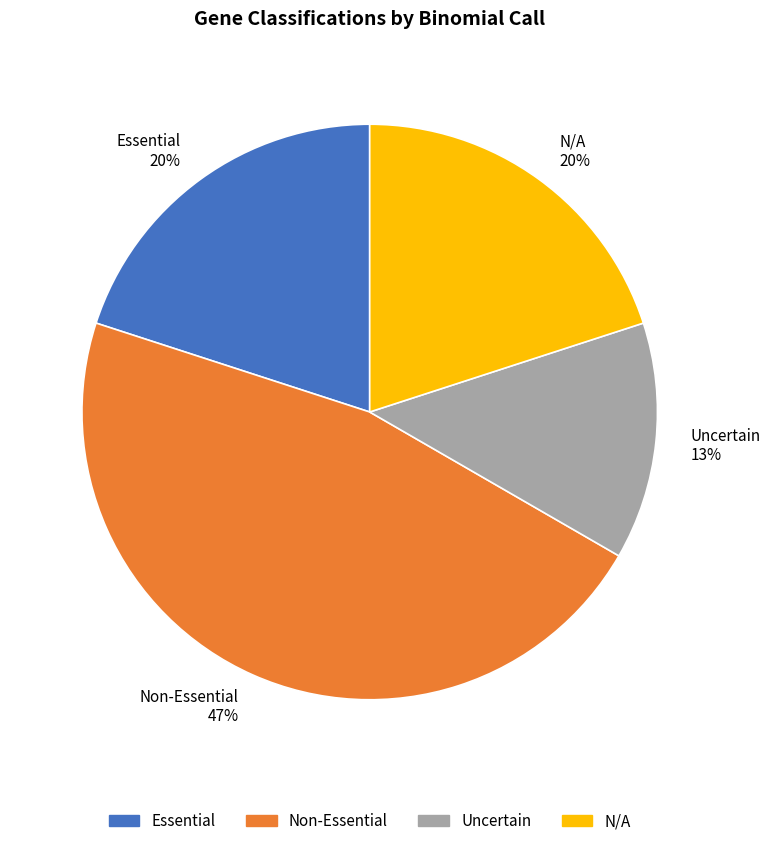

To the nearest percent, what percentage of the pie is Uncertain?

13%